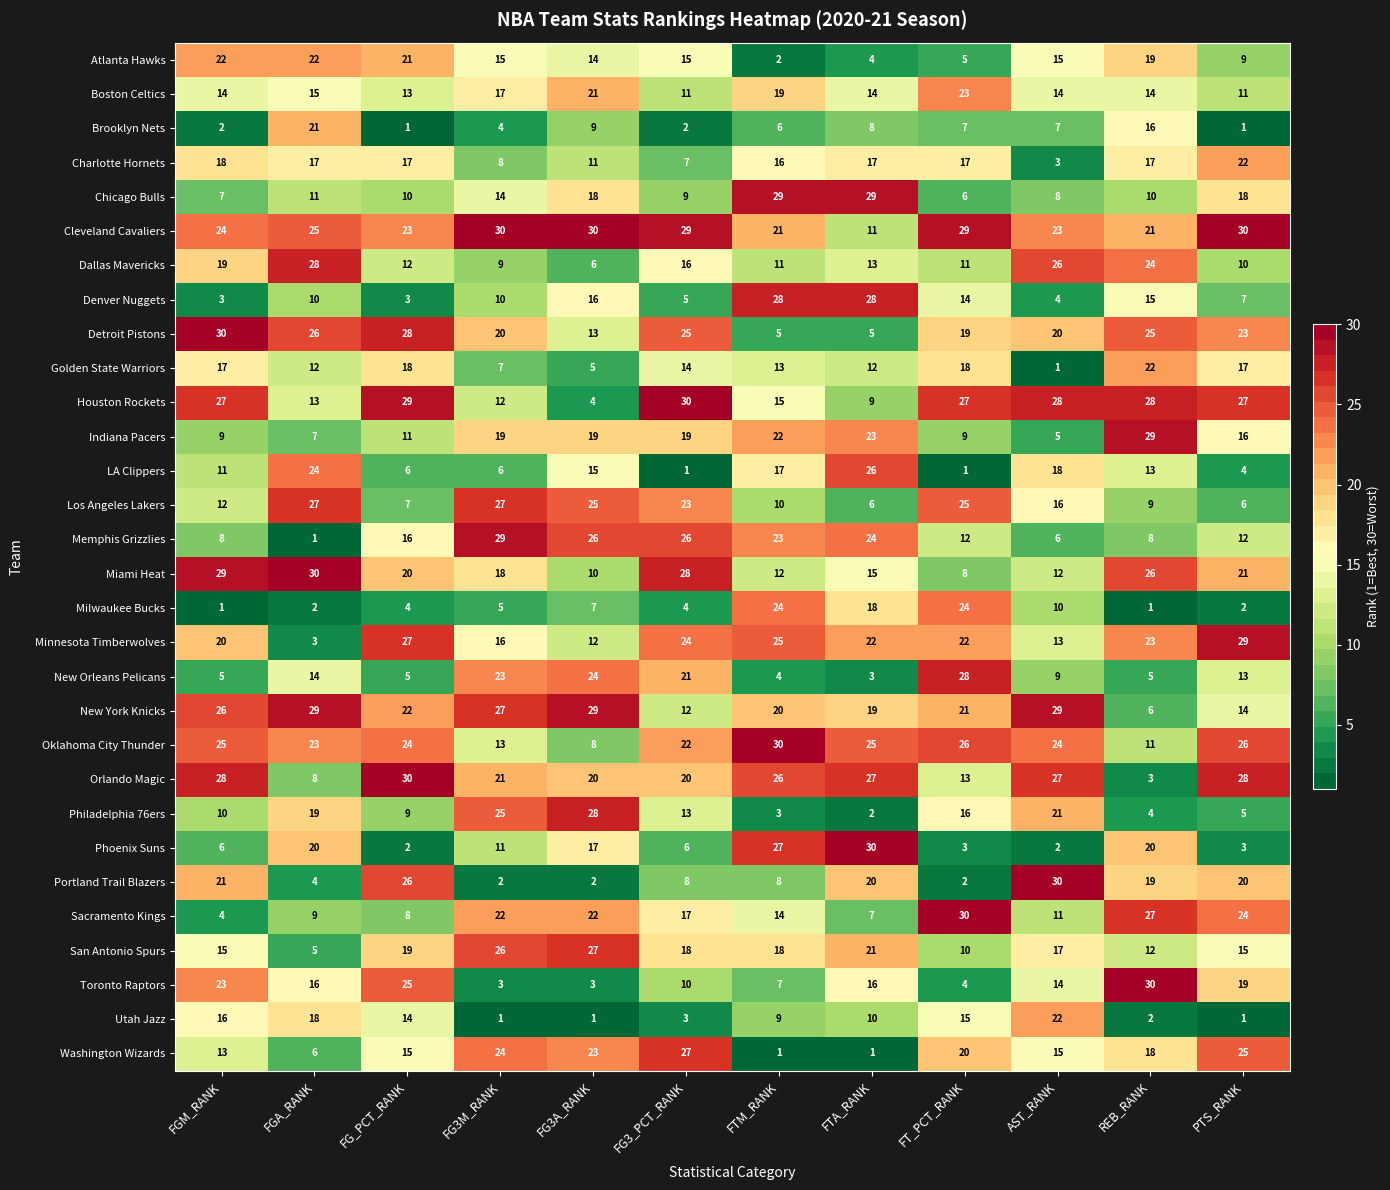

Is the value of Golden State Warriors at FTM_RANK greater than the value of Denver Nuggets at FT_PCT_RANK?

No